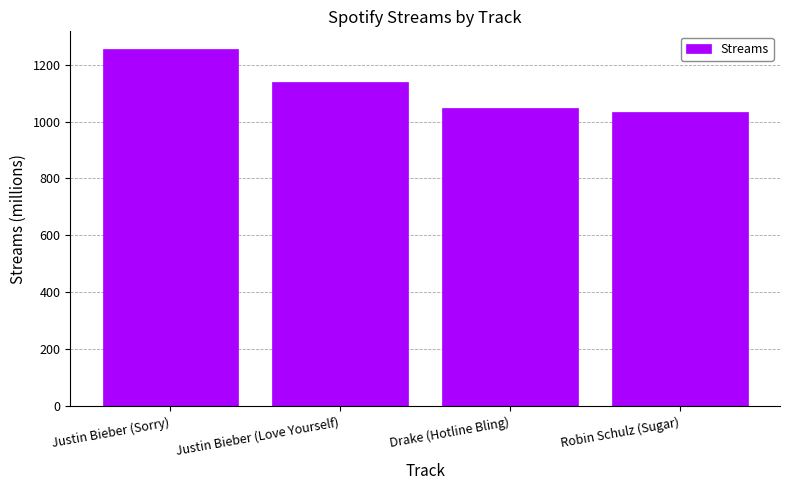

What is the difference between the maximum and second lowest values?

206